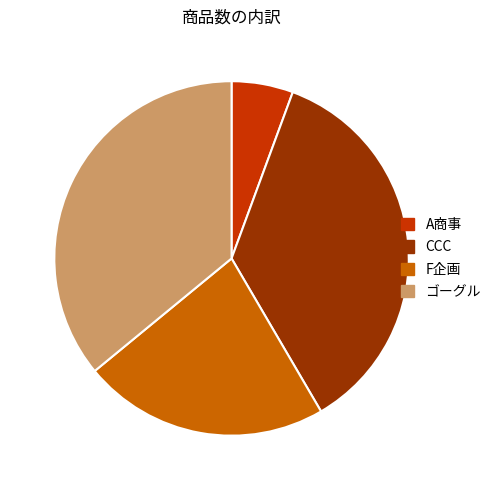

Which has a higher value, CCC or F企画?

CCC